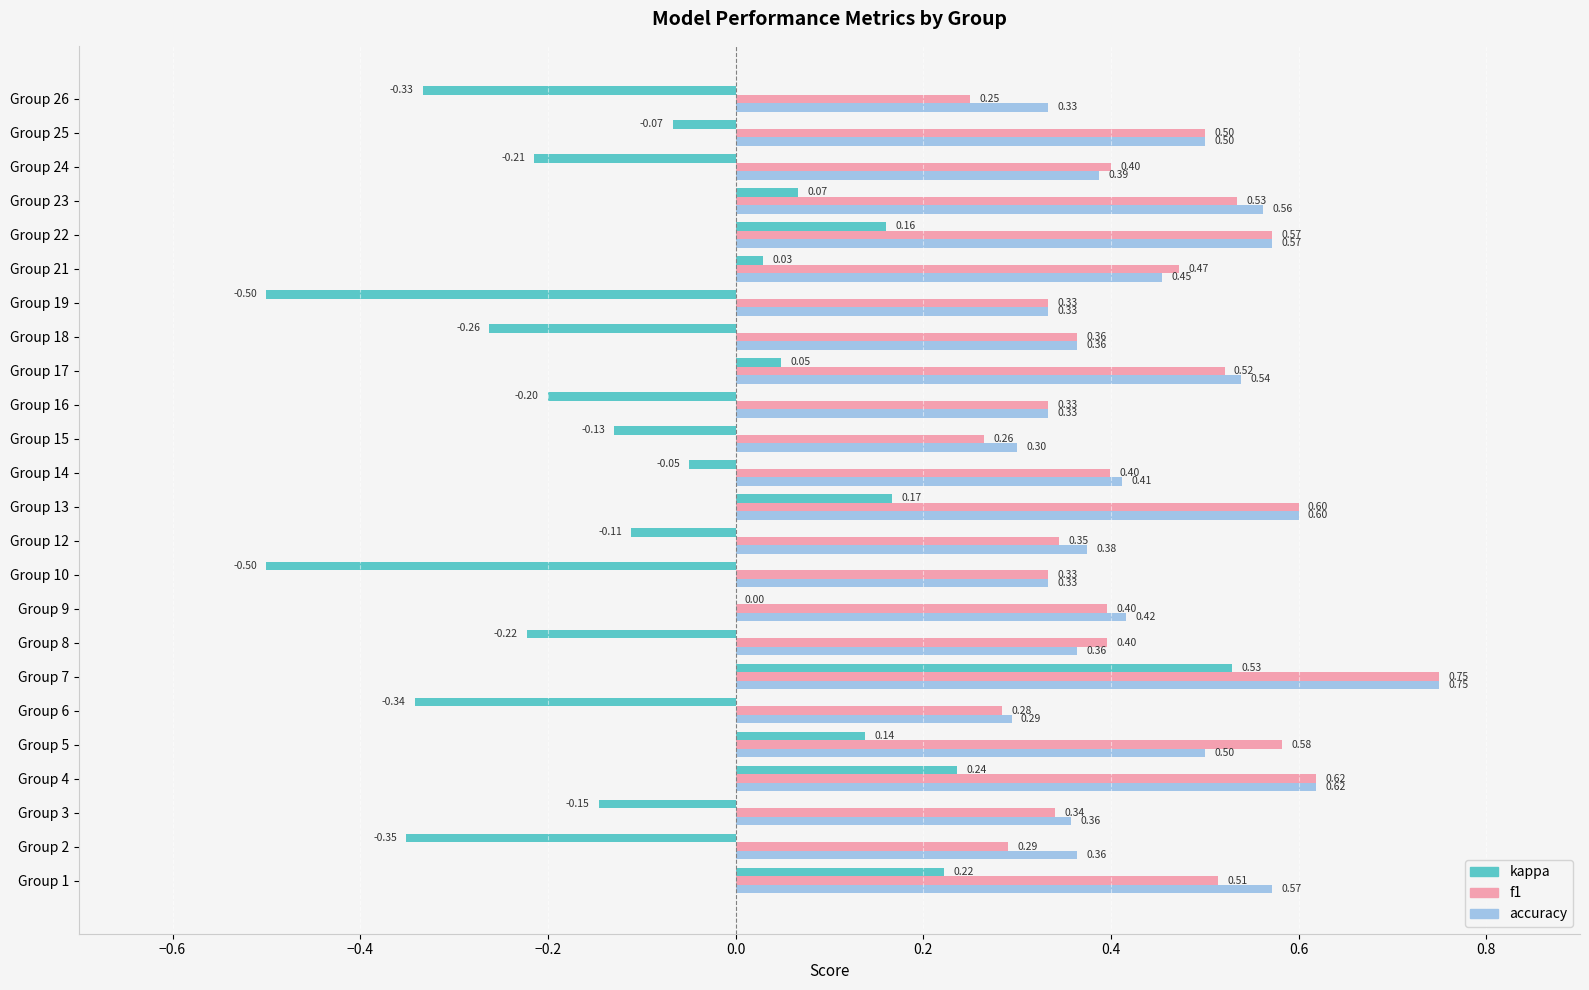

Is the value of kappa at Group 26 greater than the value of accuracy at Group 25?

No